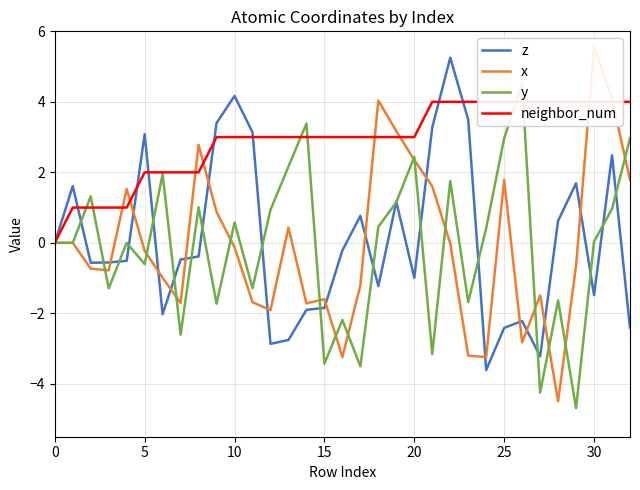

Reading left to right, transcribe all the data shown in this chart.

z: 0.0	1.6	-0.6	-0.6	-0.5	3.1	-2.0	-0.5	-0.4	3.4	4.2	3.1	-2.9	-2.8	-1.9	-1.8	-0.2	0.8	-1.2	1.2	-1.0	3.3	5.3	3.5	-3.6	-2.4	-2.2	-3.2	0.6	1.7	-1.5	2.5	-2.4
x: 0.0	0.0	-0.7	-0.8	1.5	-0.2	-1.0	-1.7	2.8	0.9	-0.1	-1.7	-1.9	0.4	-1.7	-1.6	-3.2	-1.2	4.0	3.2	2.3	1.6	-0.0	-3.2	-3.2	1.8	-2.8	-1.5	-4.5	-0.6	5.6	4.1	1.8
y: 0.0	0.0	1.3	-1.3	0.0	-0.6	2.0	-2.6	1.0	-1.7	0.6	-1.3	0.9	2.2	3.4	-3.4	-2.2	-3.5	0.5	1.2	2.4	-3.2	1.8	-1.7	0.4	3.0	4.5	-4.3	-1.6	-4.7	0.0	1.0	3.0
neighbor_num: 0.0	1.0	1.0	1.0	1.0	2.0	2.0	2.0	2.0	3.0	3.0	3.0	3.0	3.0	3.0	3.0	3.0	3.0	3.0	3.0	3.0	4.0	4.0	4.0	4.0	4.0	4.0	4.0	4.0	4.0	4.0	4.0	4.0